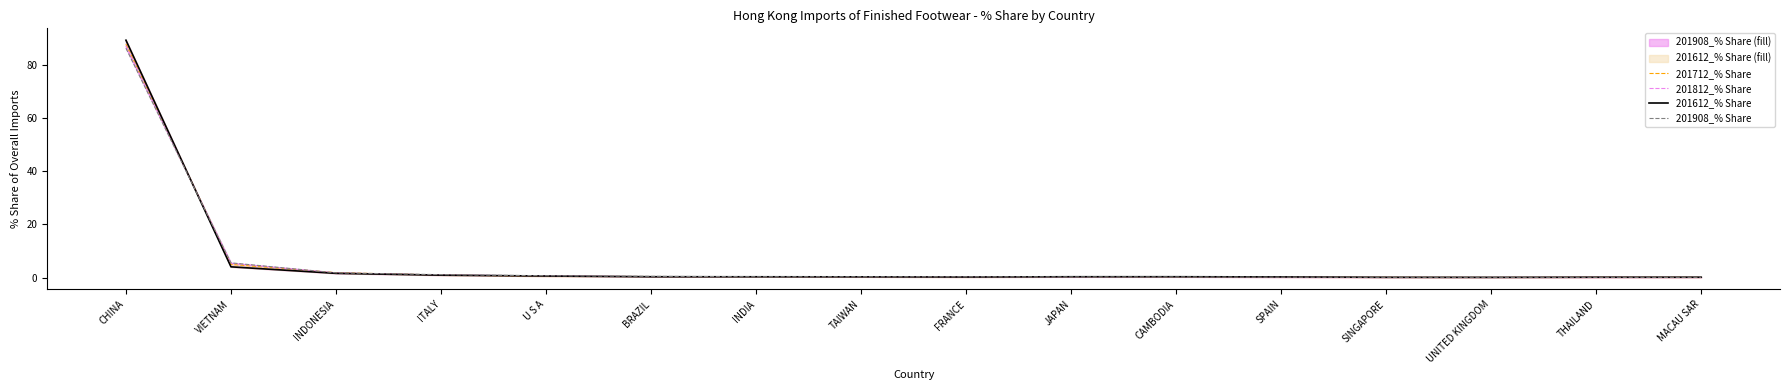

What is the minimum value shown in the chart?

0.1